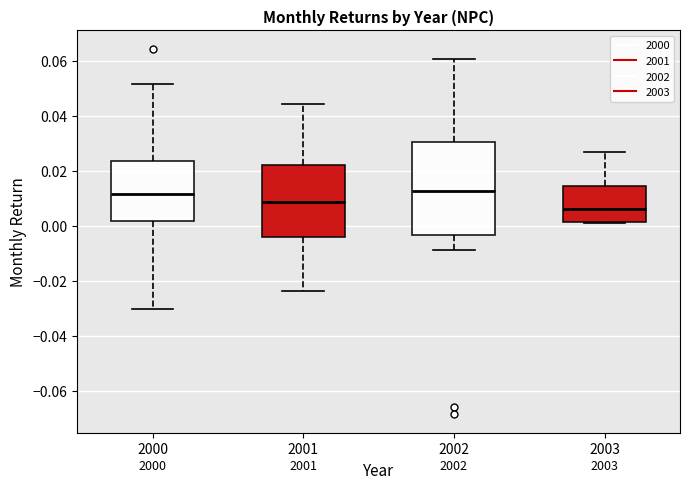

Reading left to right, read every box against the y-axis: the position of its median line, the range the box covers, and the ends of its whiskers. The values are not printed on the chart, so give them approximately, as read against the axis.

2000: median 0.012, box 0.002 to 0.024, whiskers -0.030 to 0.052
2001: median 0.008, box -0.004 to 0.022, whiskers -0.024 to 0.044
2002: median 0.012, box -0.004 to 0.030, whiskers -0.008 to 0.060
2003: median 0.006, box 0.002 to 0.014, whiskers 0.000 to 0.026